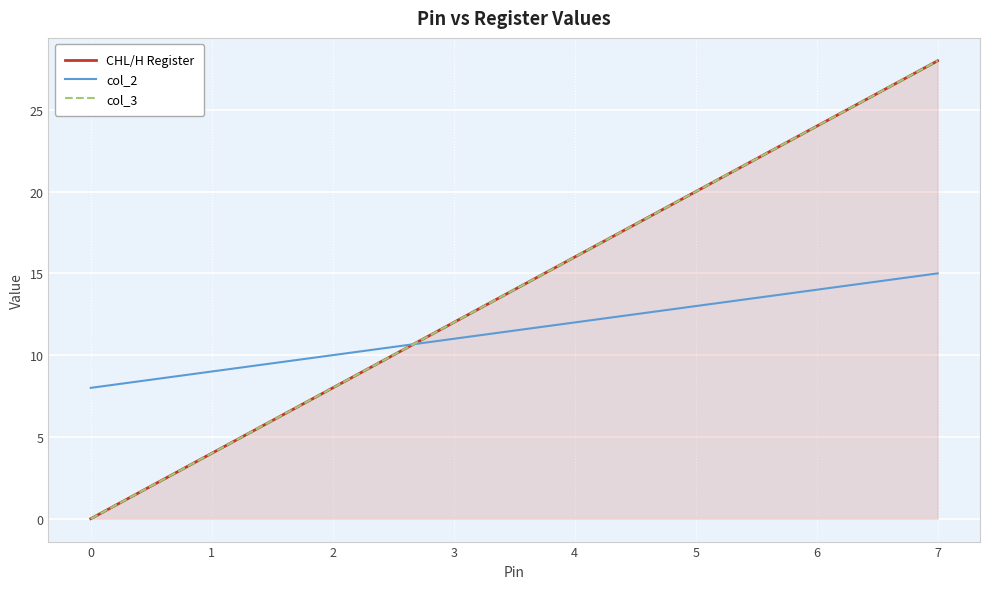

What is the value of the CHL/H Register point at the 3rd from the left?

8